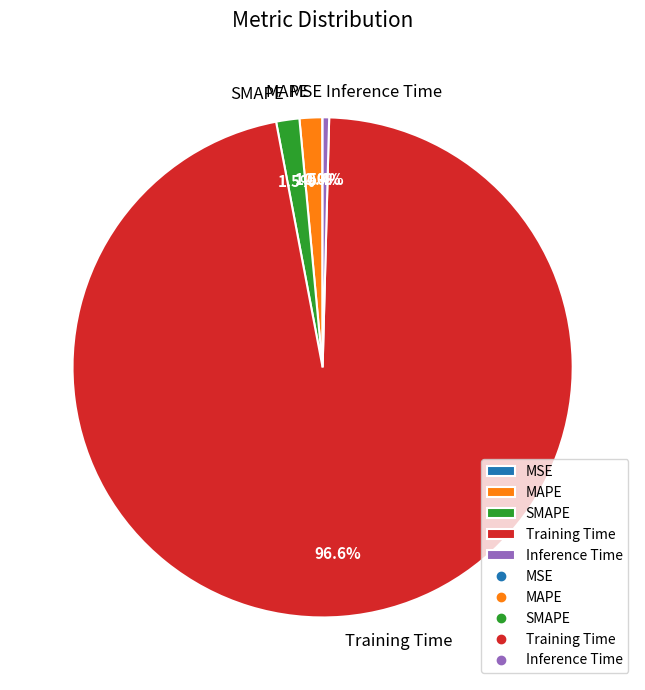

Combined, what portion of the pie is SMAPE and Training Time?

98.1%